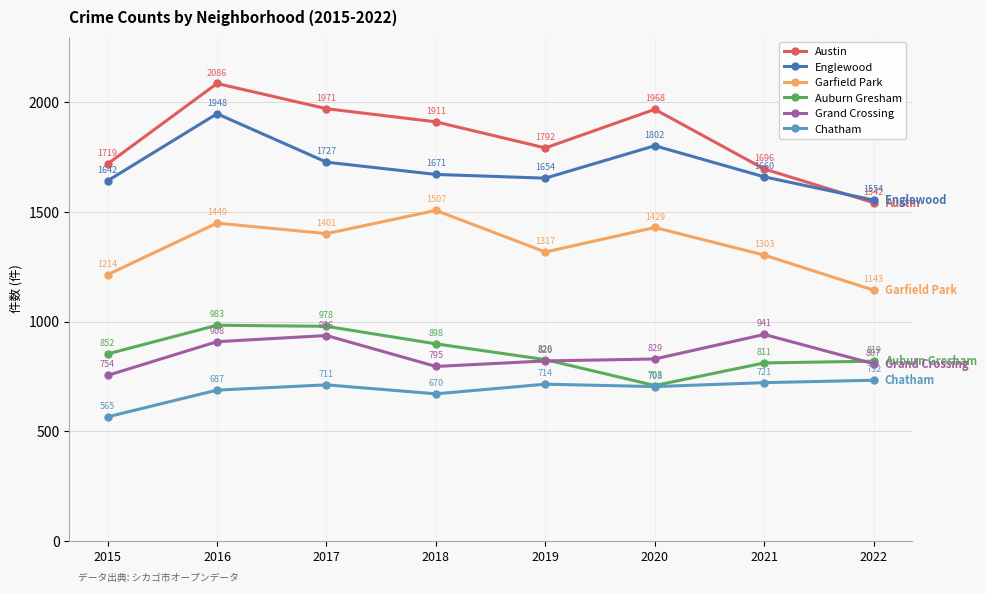

Is this an area chart (filled region under the line)?

No